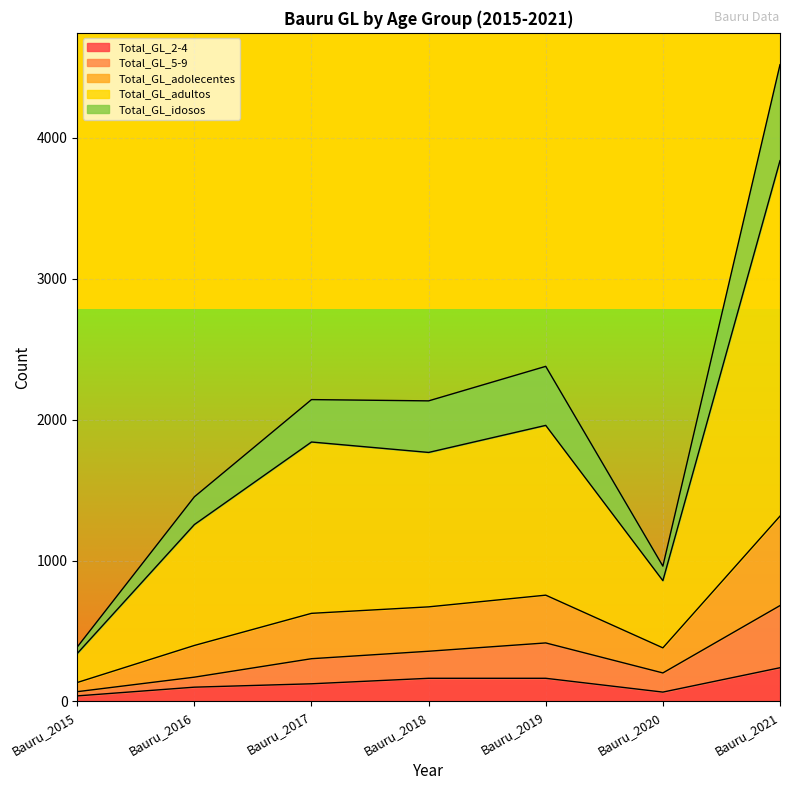

At which category is the sum across all series the highest?

Bauru_2021